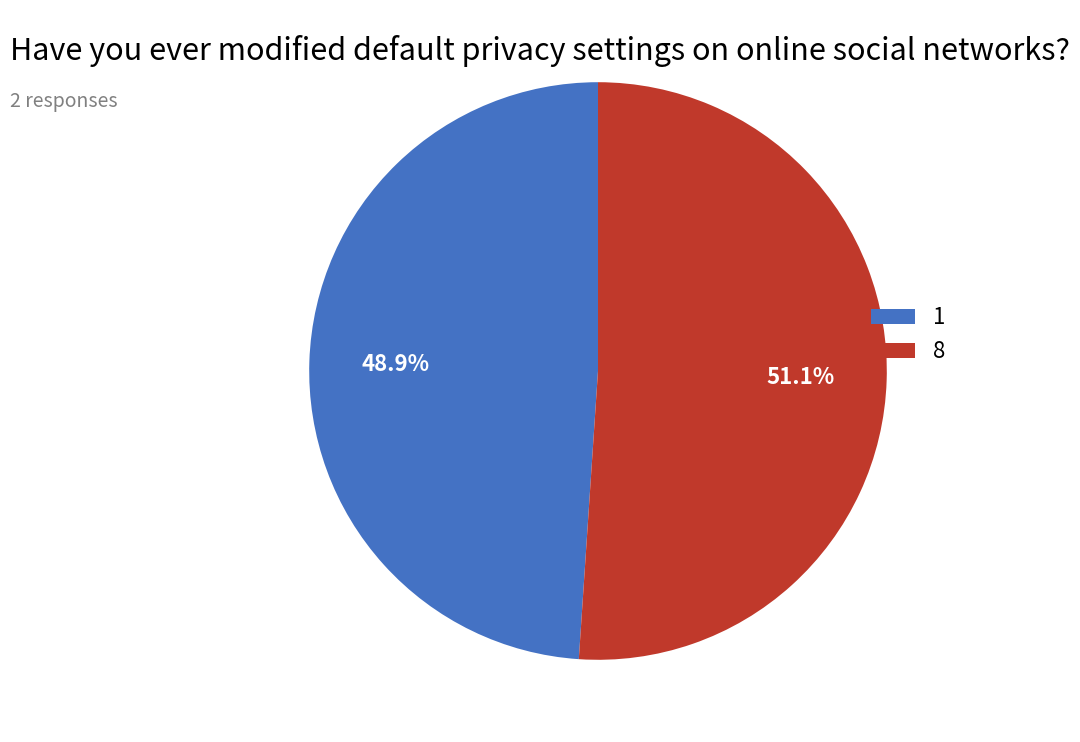

Is it true that 8 is 36% of the pie?

False